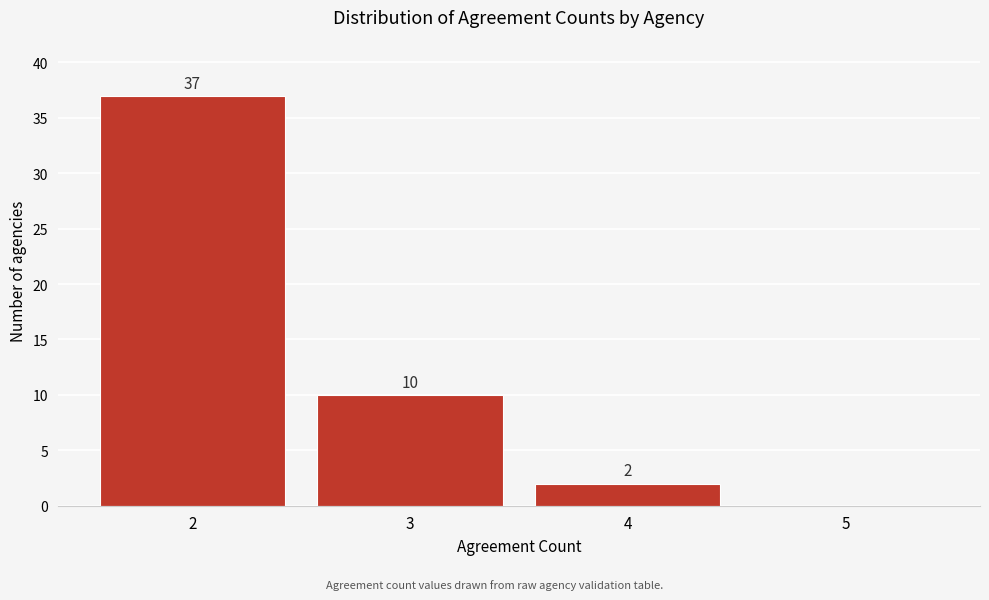

Reading right to left, transcribe all the data shown in this chart.

5=0	4=2	3=10	2=37